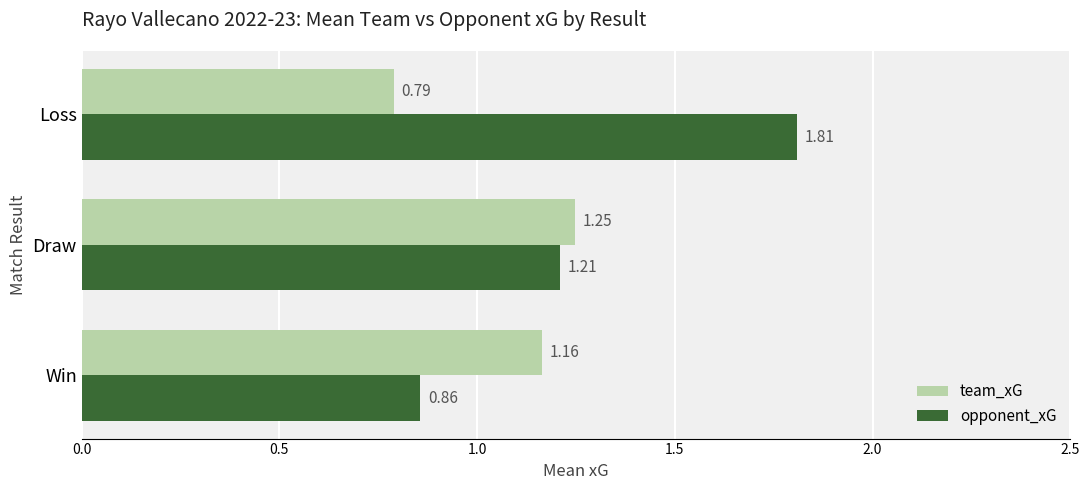

Which category has the lowest value across all series?

Loss